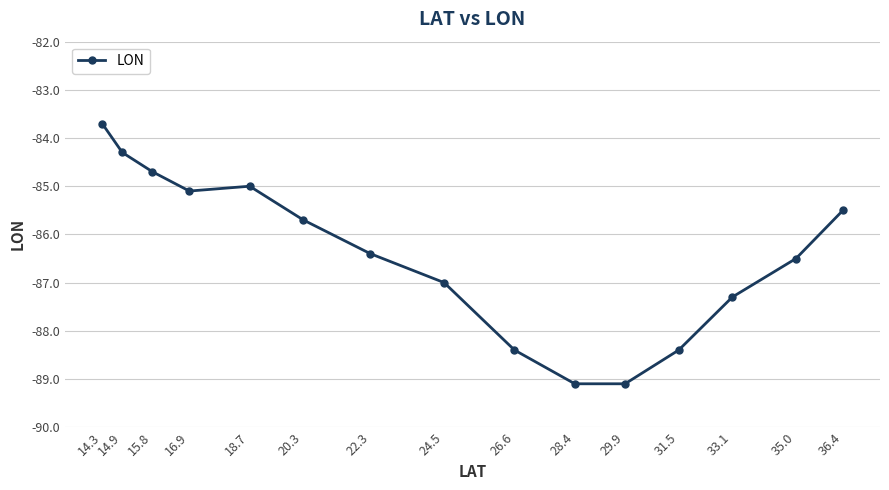

Read the value at 28.4.

-89.1